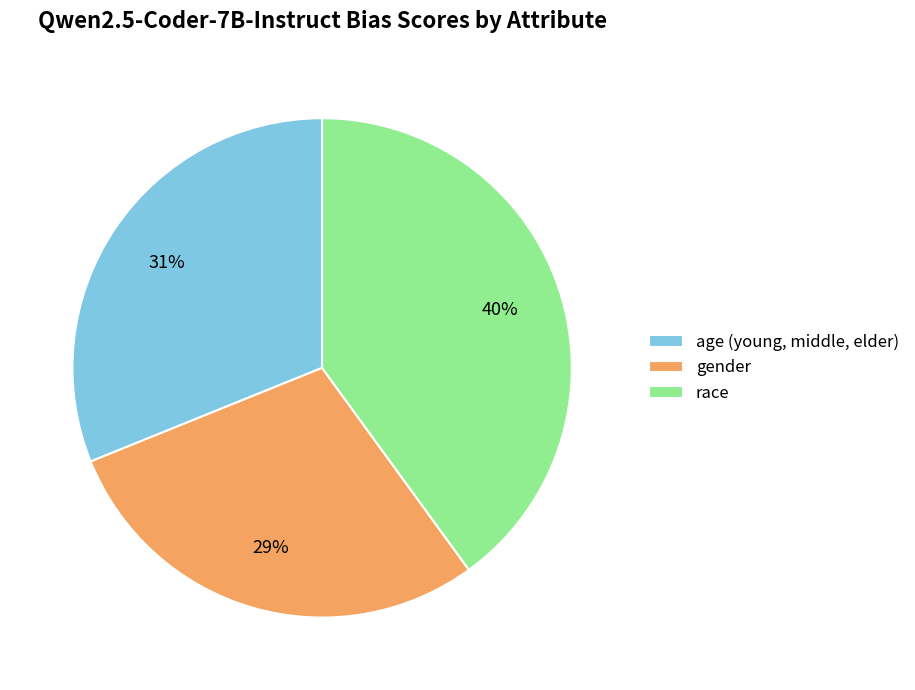

Combined, do age (young, middle, elder) and race account for over 50%?

Yes